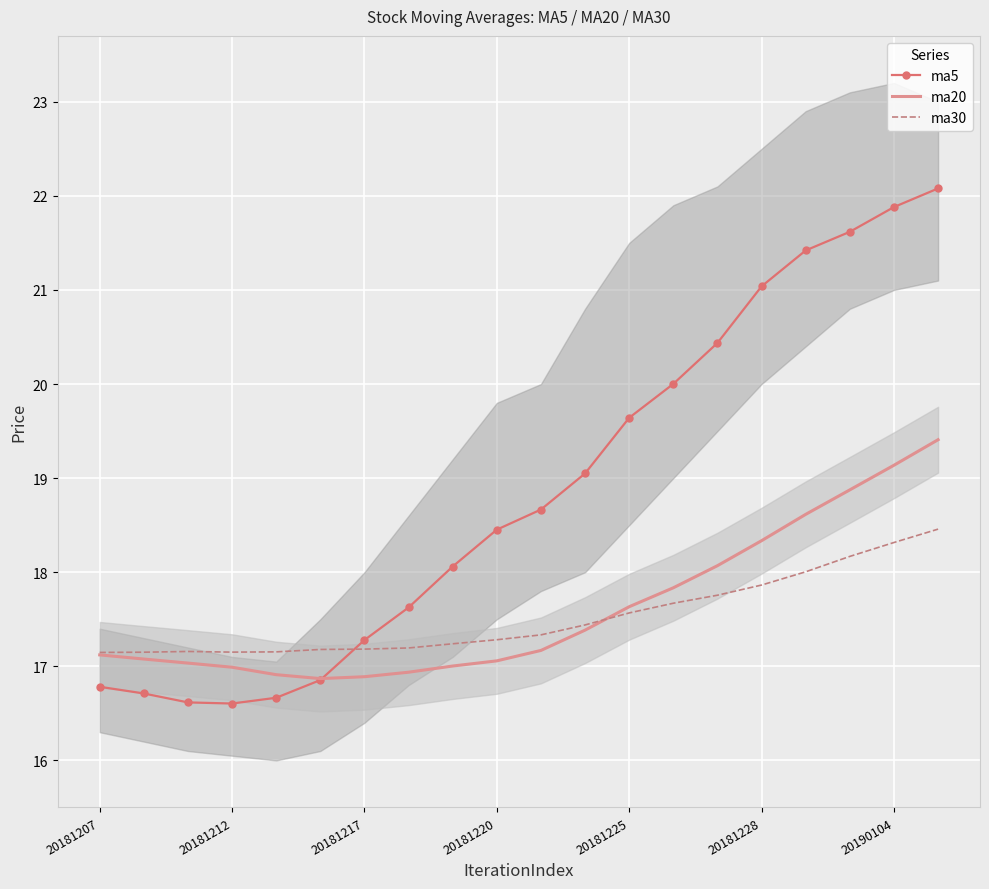

The value of ma20 at 20190104 is 32.0. True or false?

False